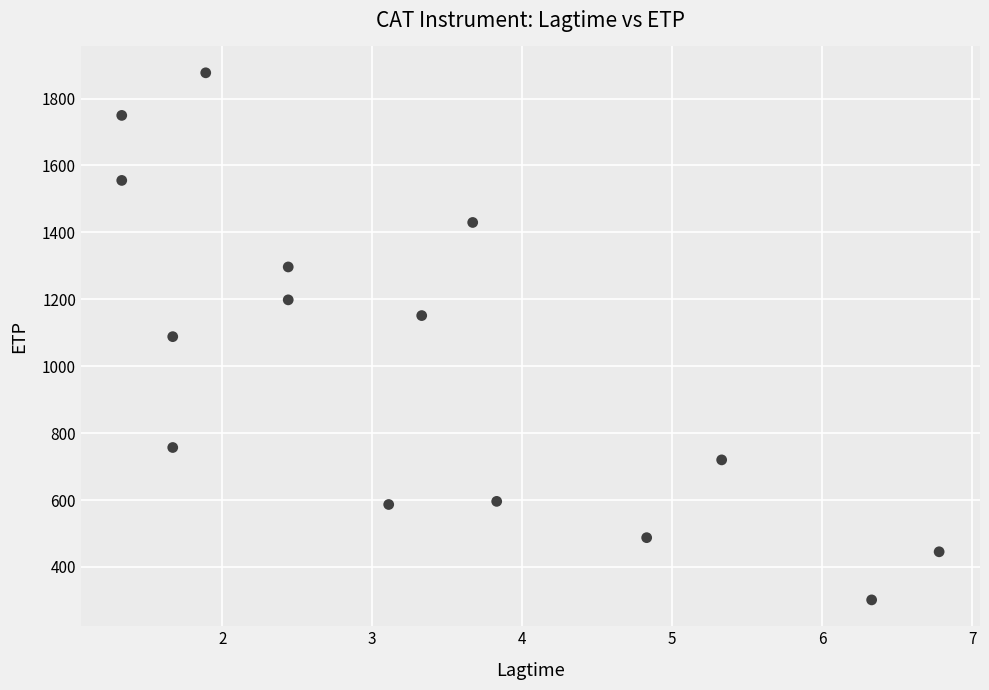

What is the range of X values (max minus min)?

5.5